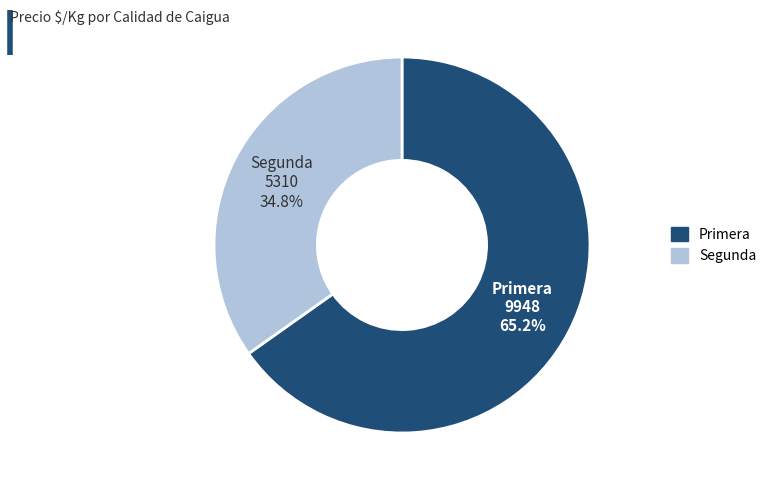

Which category has the biggest portion of the pie?

Primera